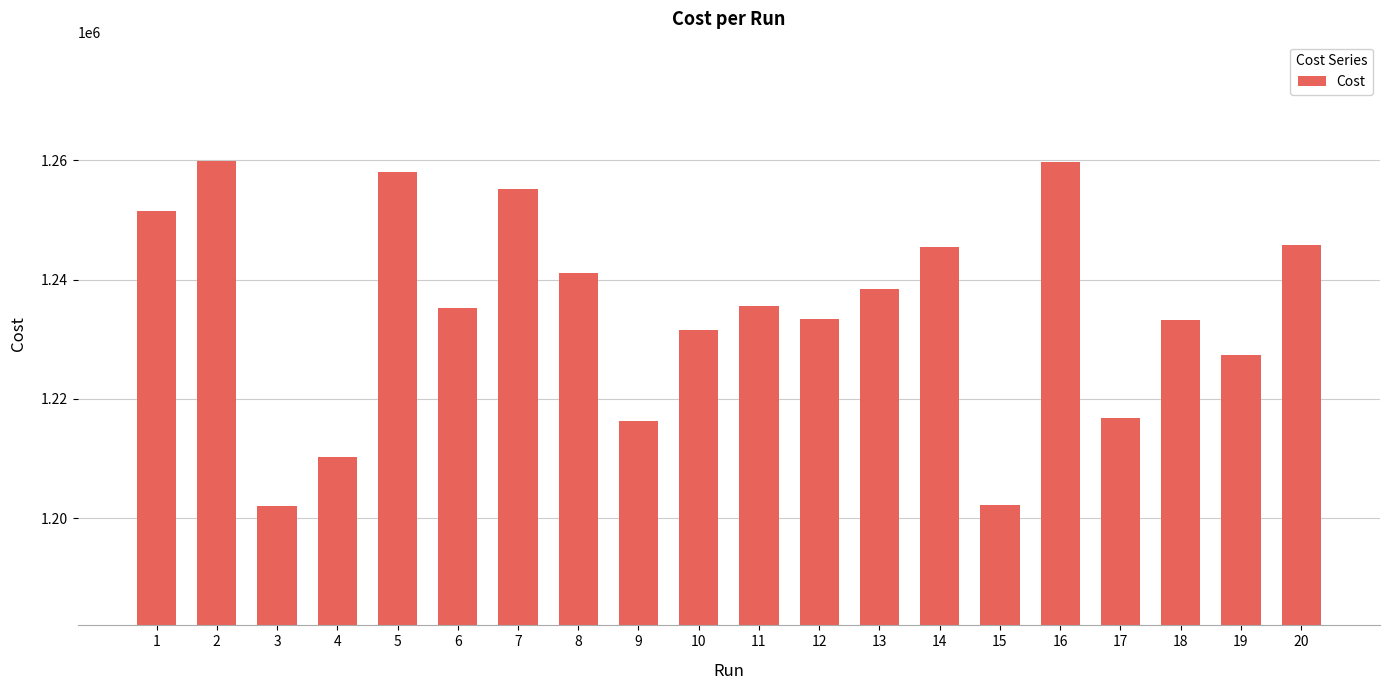

What is the value of the 18th bar from the left?

1233204.0